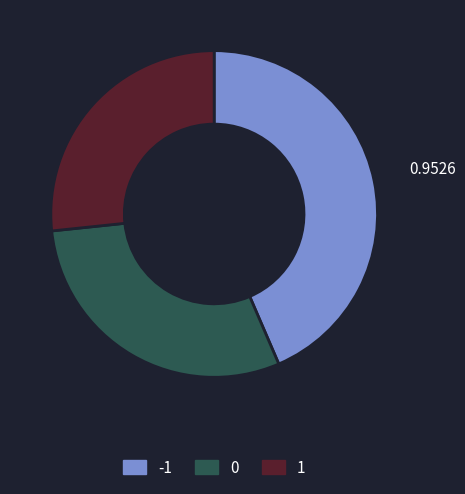

Between -1 and 0, which is larger?

-1